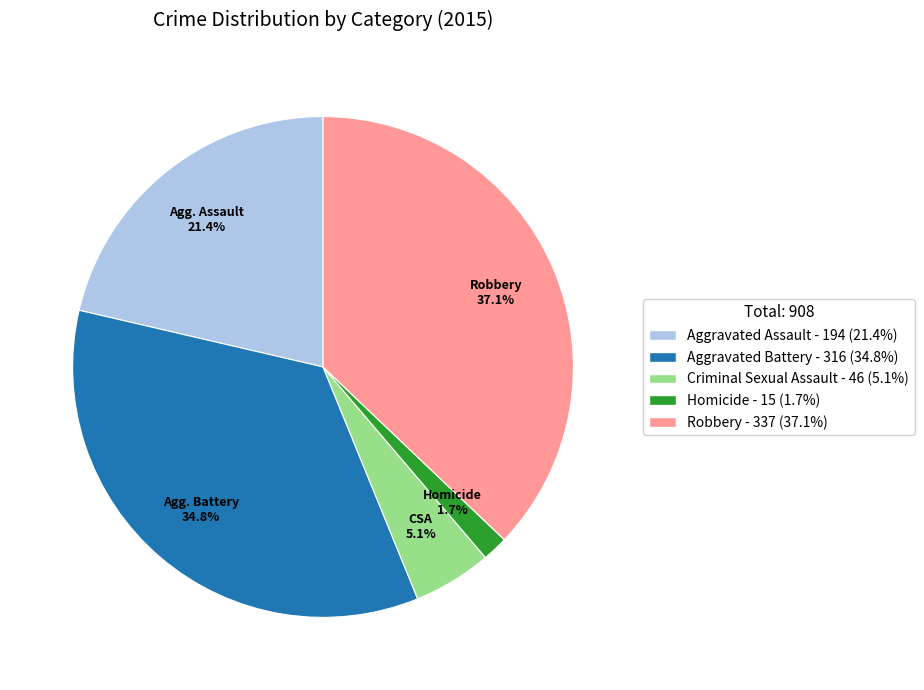

Combined, what portion of the pie is Criminal Sexual Assault and Aggravated Battery?

39.9%